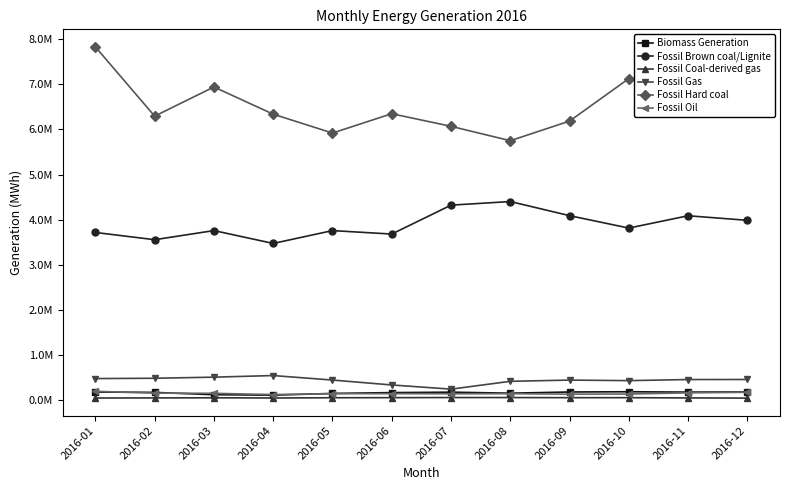

Where does the Fossil Coal-derived gas series first go above 47728?

2016-06